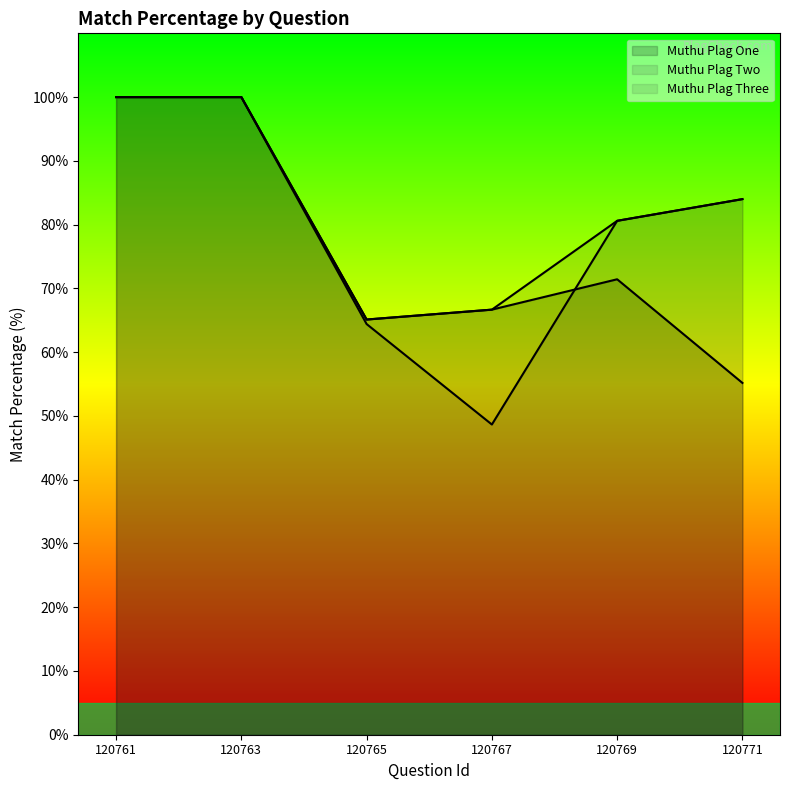

Read the Muthu Plag Two value at 120763.

100.0